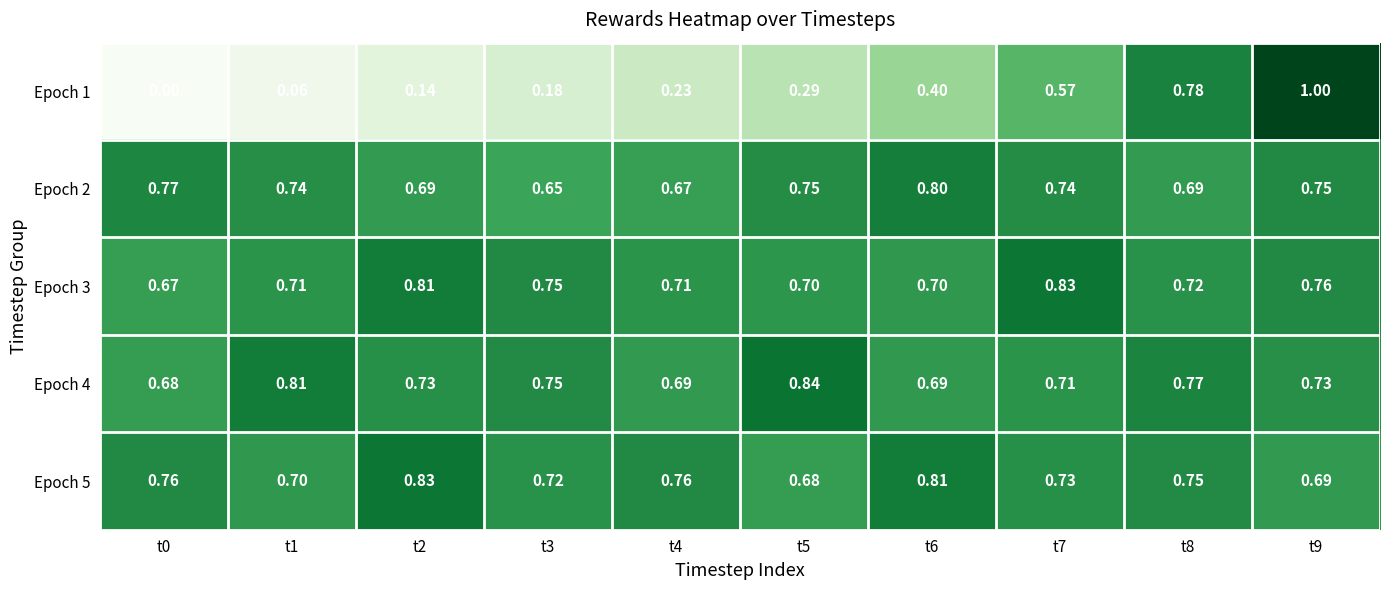

Is the value of Epoch 3 at t8 greater than the value of Epoch 1 at t7?

Yes